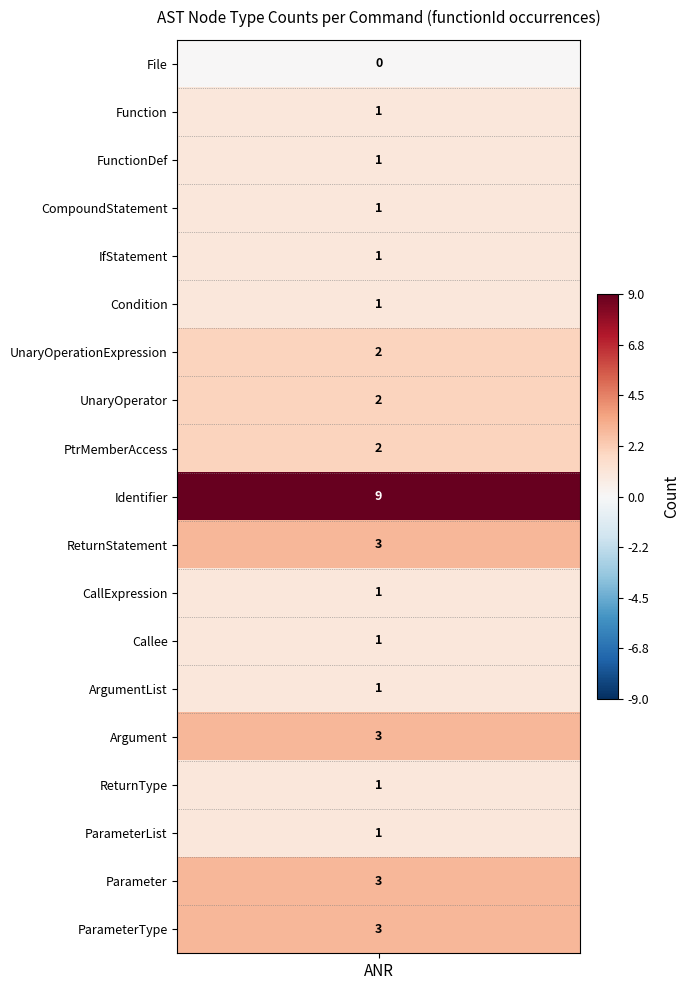

Which series has the largest range (max minus min)?

Identifier